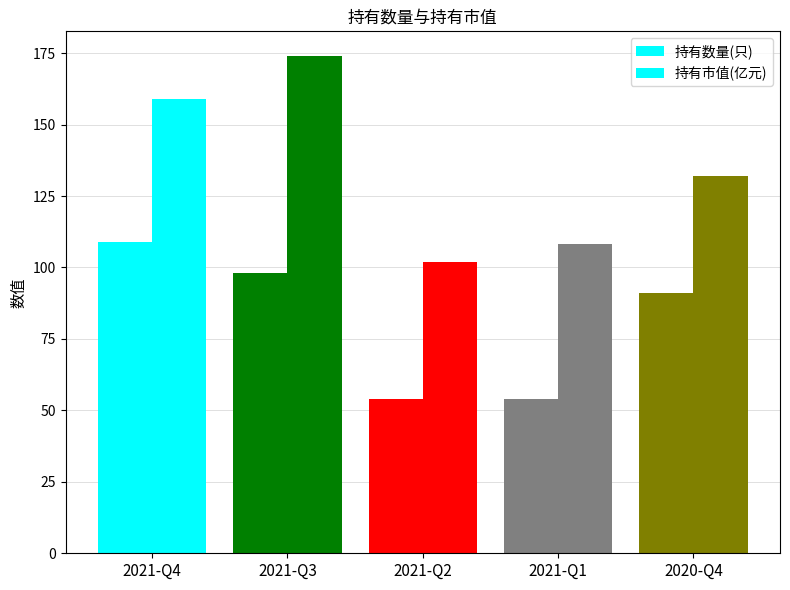

At which label is 持有数量(只) closest to 81?

2020-Q4